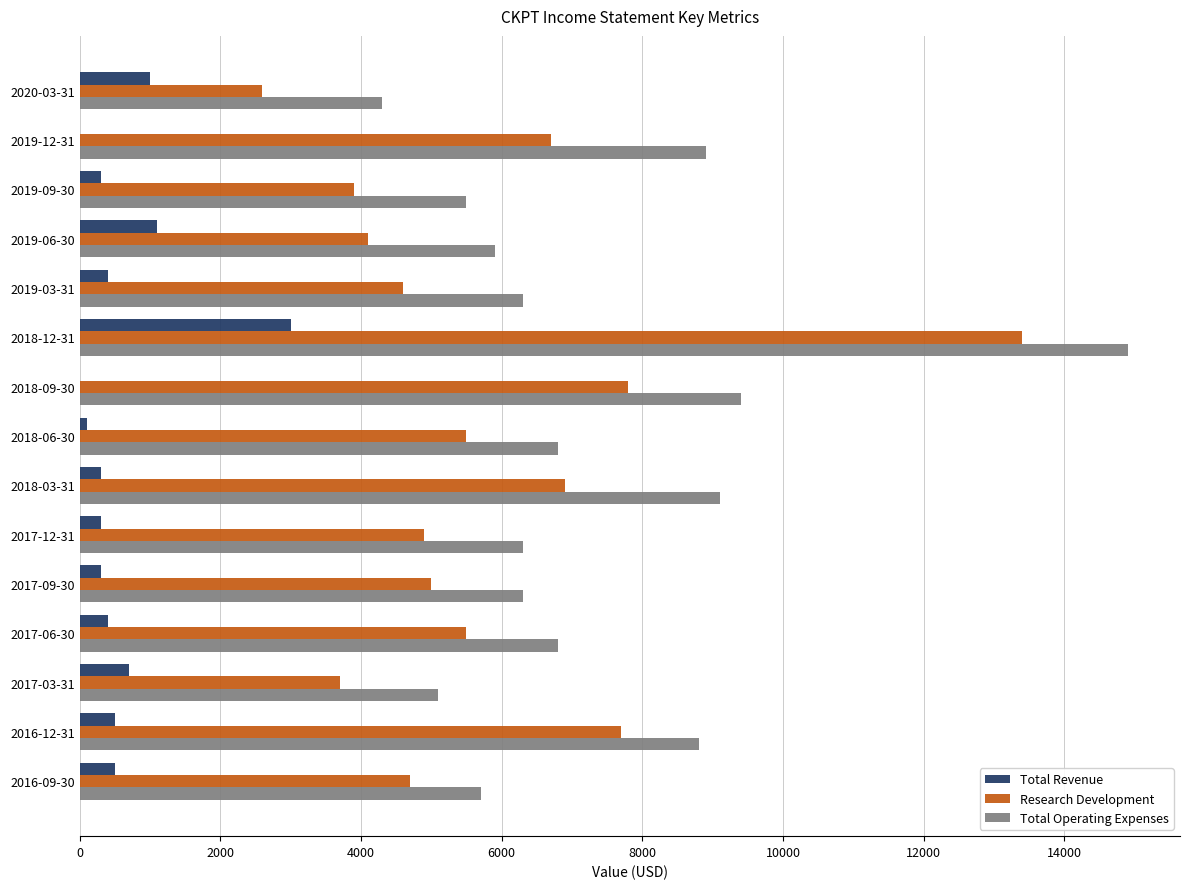

What is the sum of all Total Revenue values?

8900